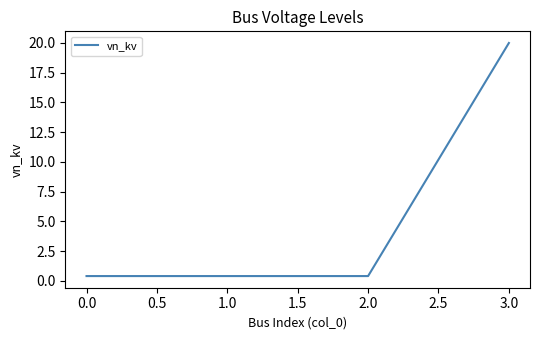

What is the sum of the values at 1.0 and 0.0?

0.8